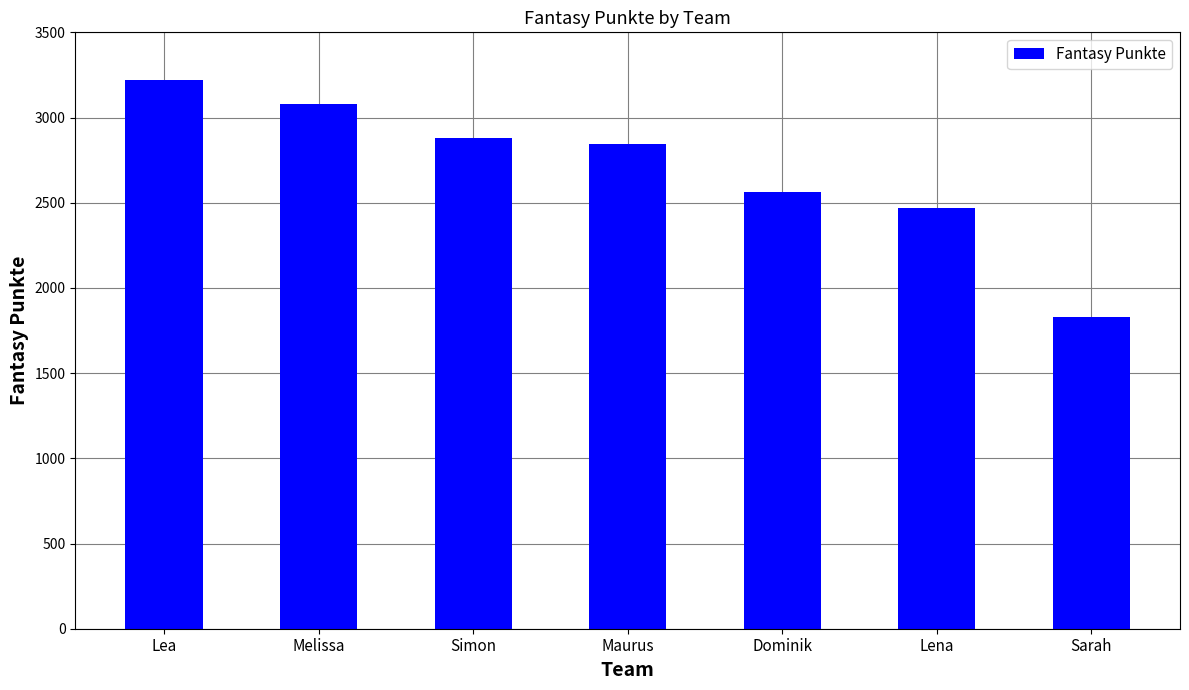

Rank the categories by value from highest to lowest.

Lea, Melissa, Simon, Maurus, Dominik, Lena, Sarah